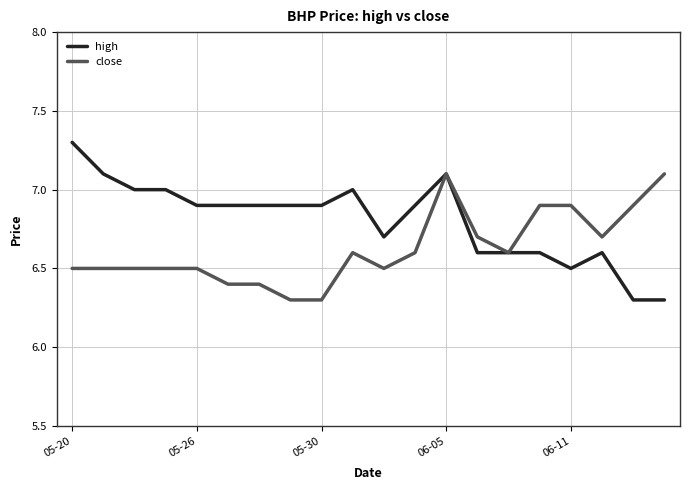

Which series has the largest total across all categories?

high